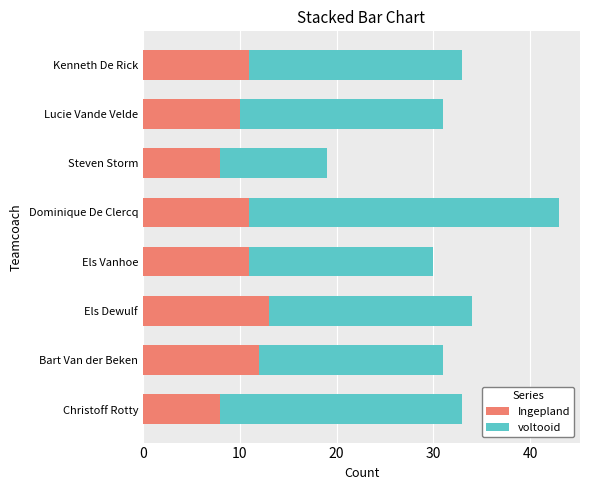

What is the highest value of the Ingepland series?

13